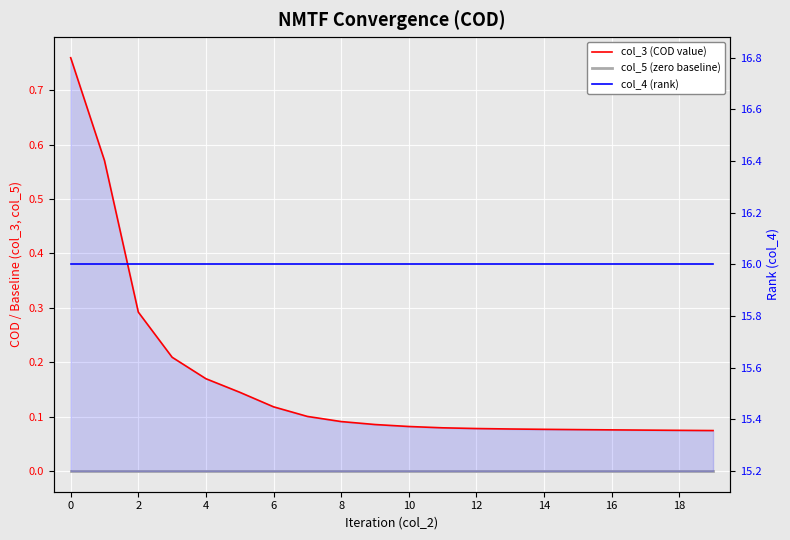

The col_3 (COD value) series shows 0.1 at 18. True or false?

False